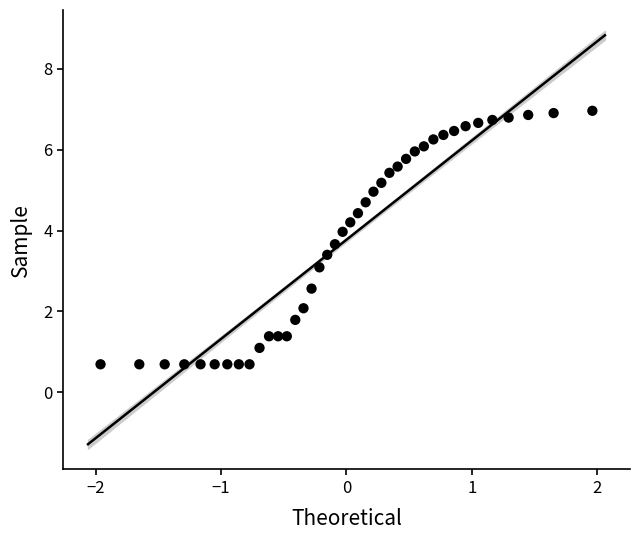

What is the range of X values (max minus min)?

3.9